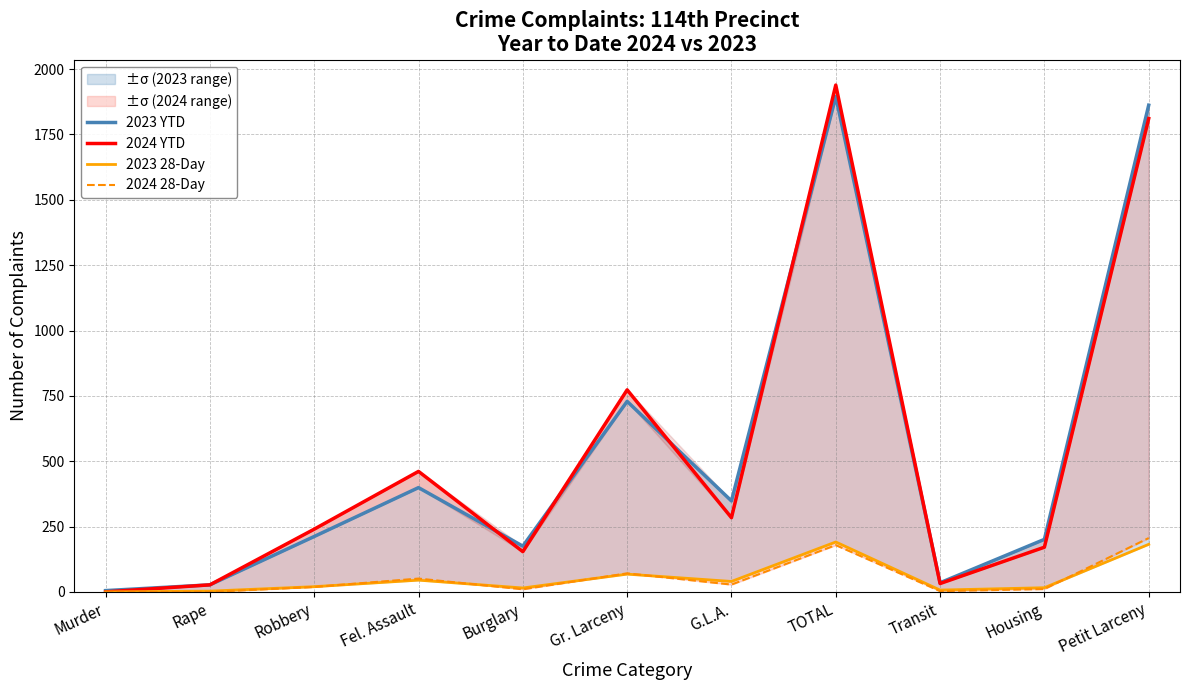

Which has a higher value, Housing or TOTAL?

TOTAL